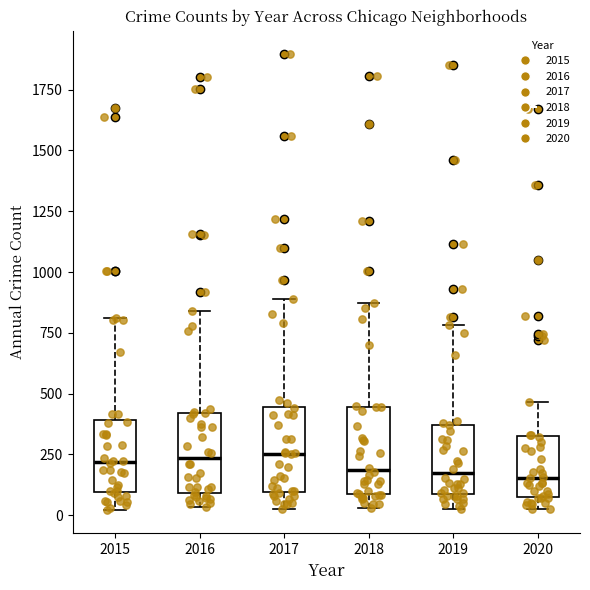

Reading left to right, transcribe this box plot: for each box, give where its median line is, the range the box spans, and where its two whiskers end, as read against the y-axis. The values are not printed on the chart, so give them approximately, as read against the axis.

2015: median 200, box 100 to 400, whiskers 0 to 800
2016: median 250, box 100 to 400, whiskers 50 to 850
2017: median 250, box 100 to 450, whiskers 50 to 900
2018: median 200, box 100 to 450, whiskers 50 to 850
2019: median 150, box 100 to 350, whiskers 0 to 800
2020: median 150, box 100 to 300, whiskers 0 to 450